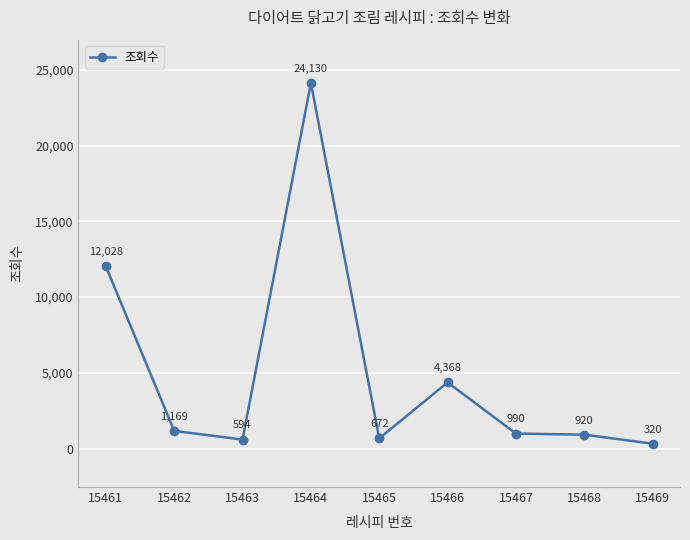

Rank the categories by value from highest to lowest.

15464, 15461, 15466, 15462, 15467, 15468, 15465, 15463, 15469